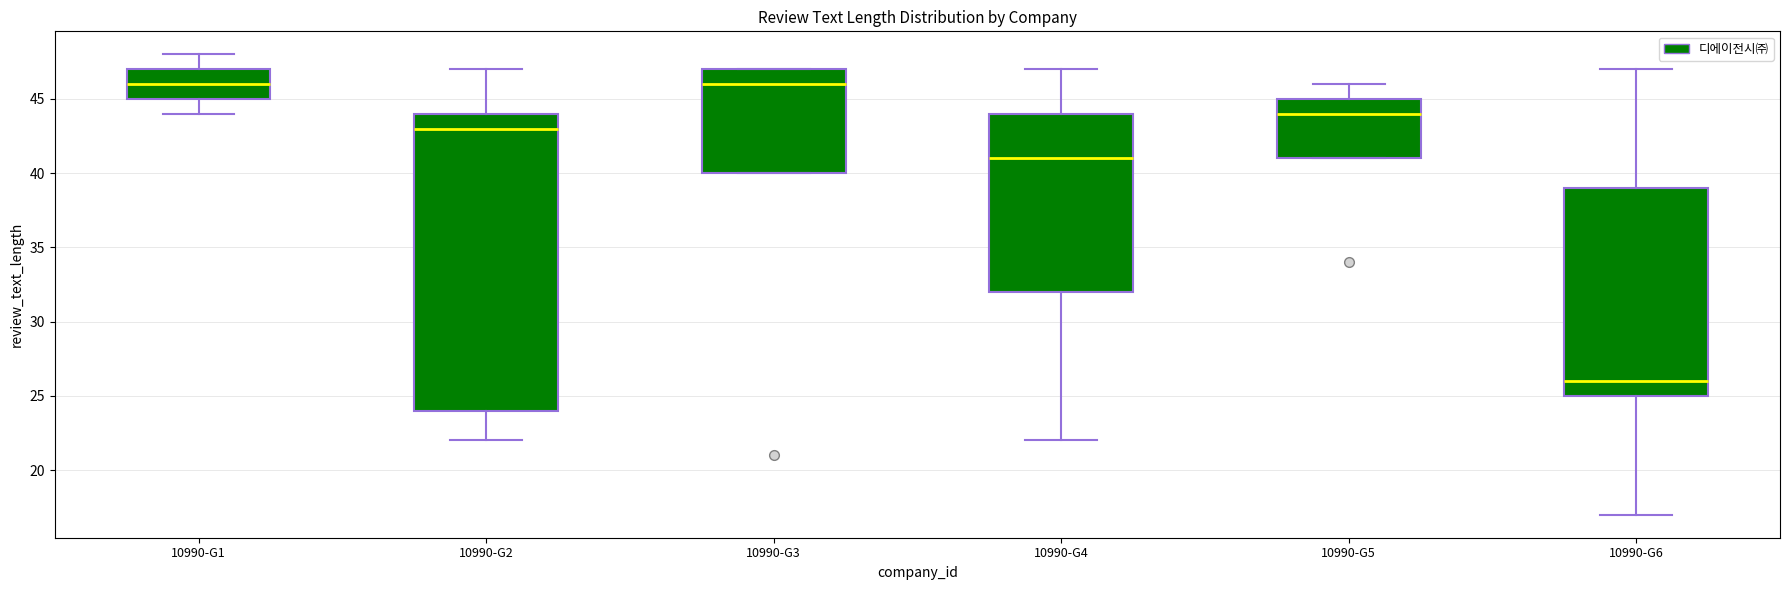

Comparing the boxes themselves (not the whiskers), which one is the tallest?

10990-G2